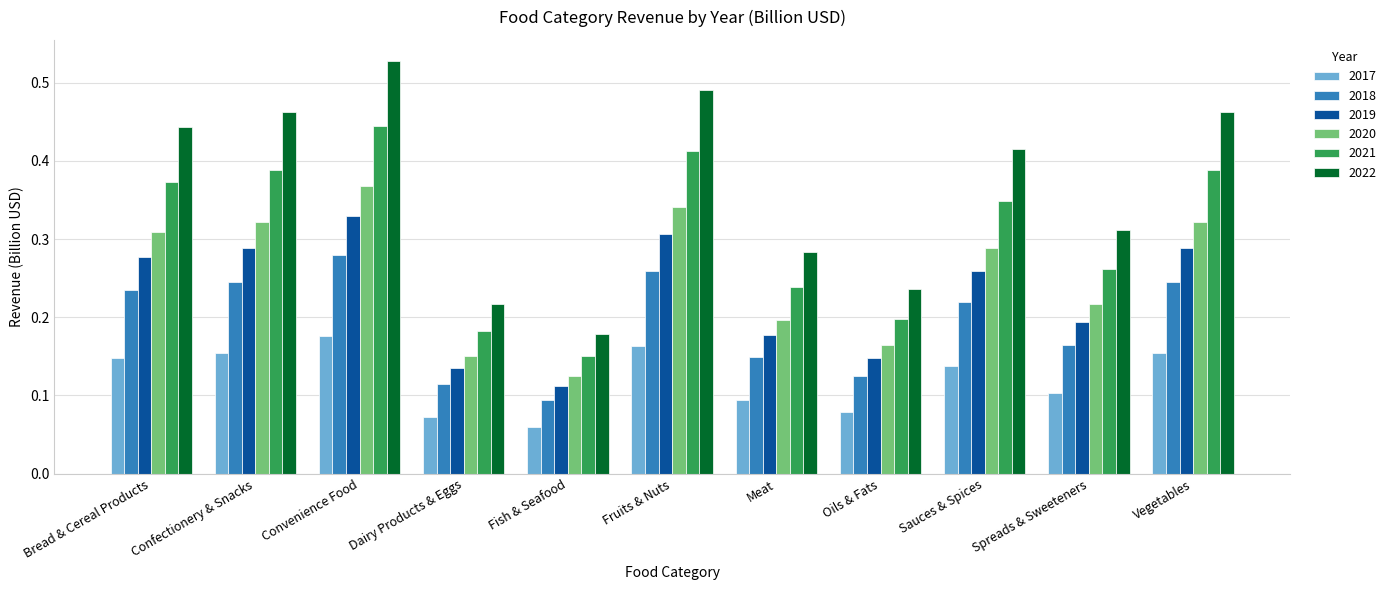

Which category has the lowest value in the 2022 series?

Fish & Seafood